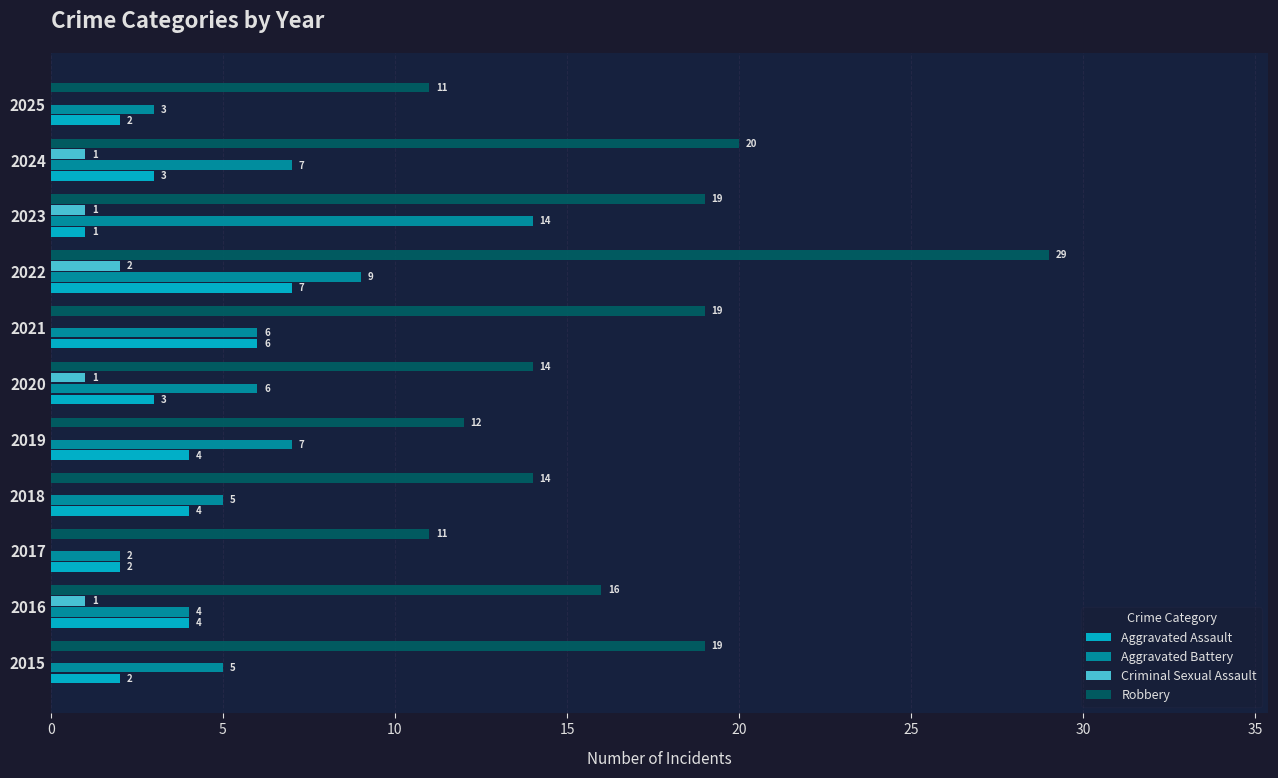

Read the Aggravated Assault value at 2018.

4